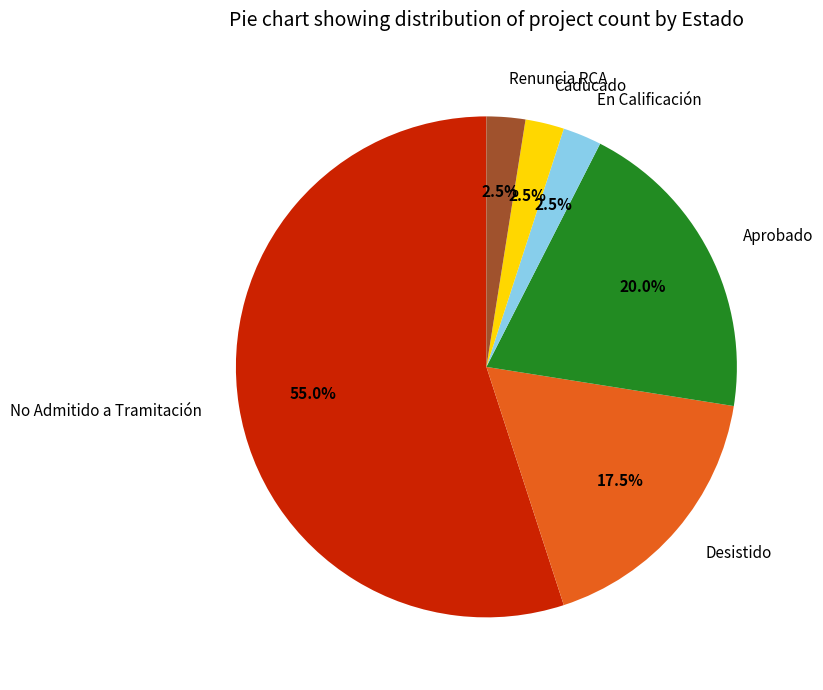

Which slice is the largest?

No Admitido a Tramitación